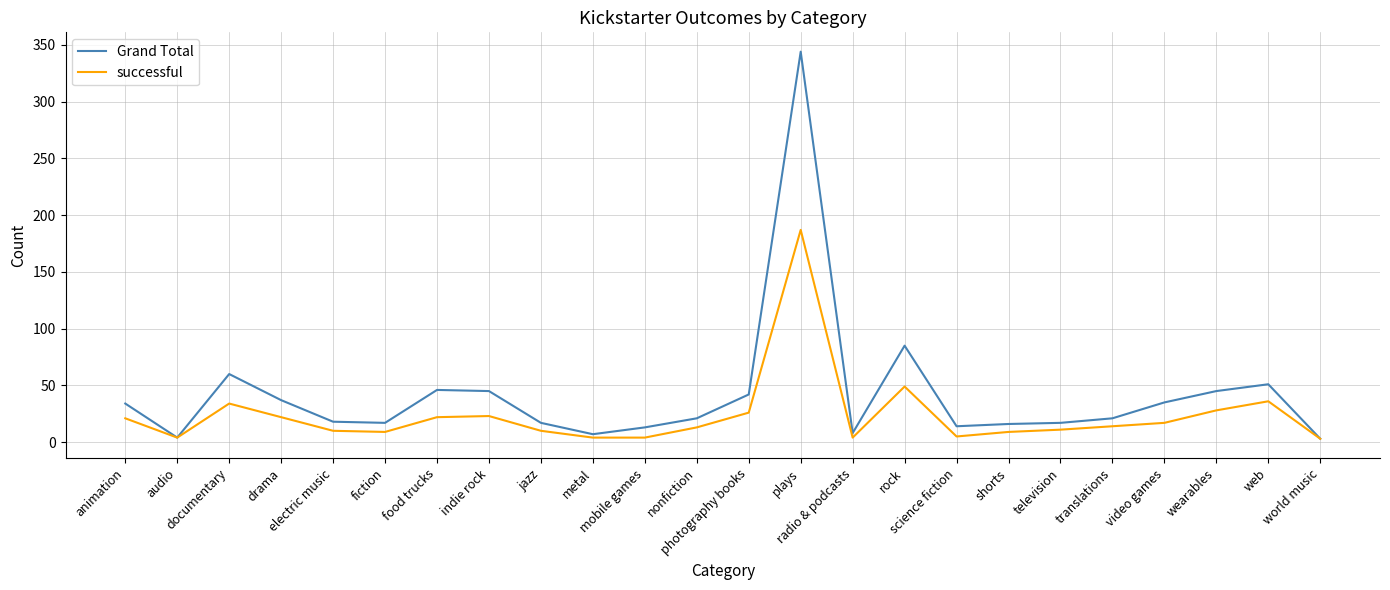

True or false: successful has a value of 29 at video games.

False